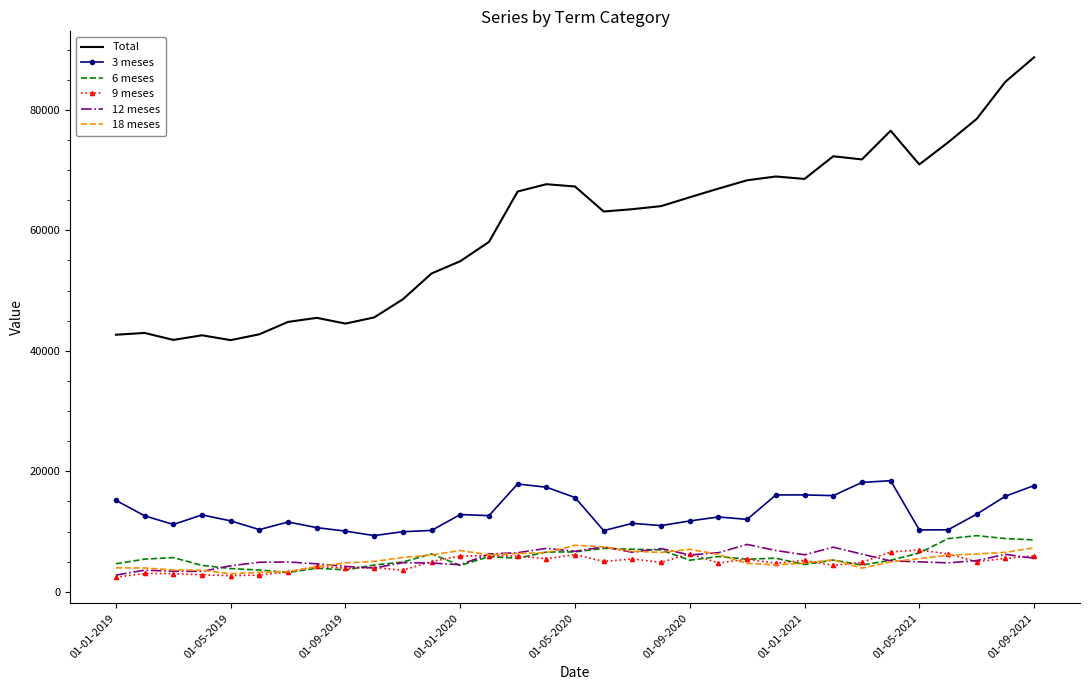

Which series has the widest spread of values?

Total